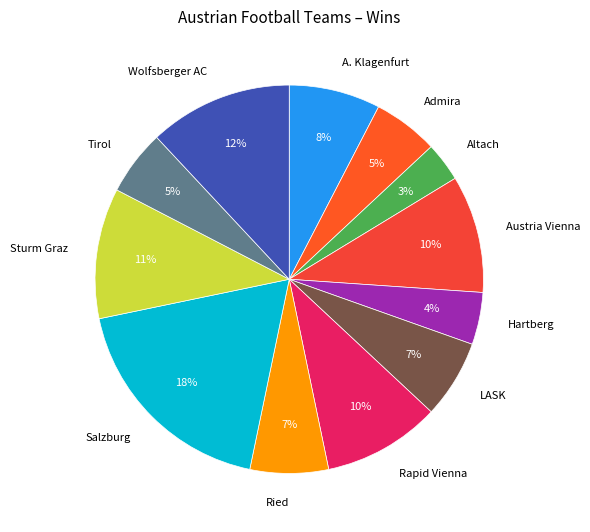

Between Hartberg and Ried, which is larger?

Ried